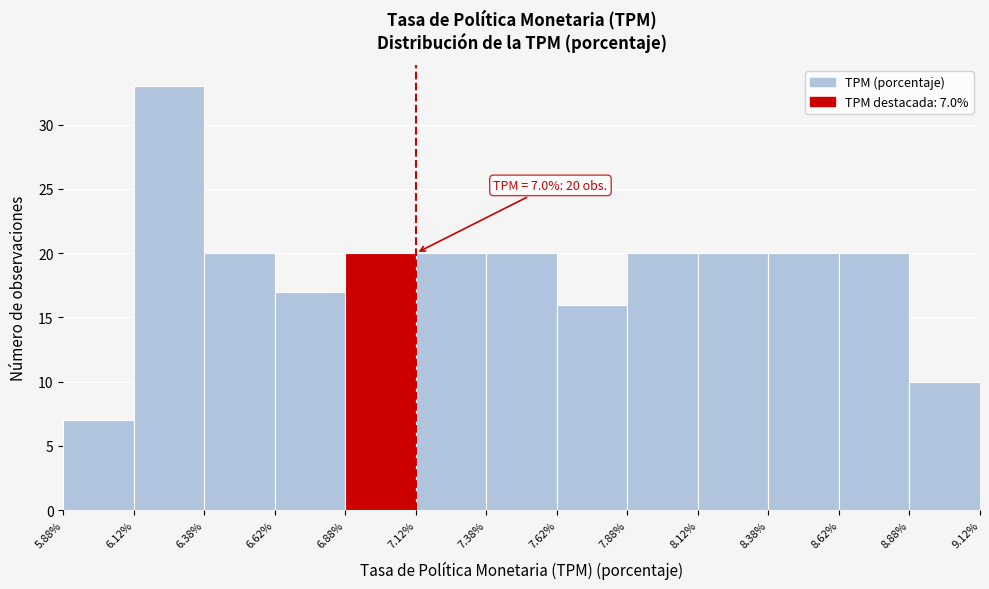

Which range on the x-axis has the tallest bar?

6.12% to 6.38%